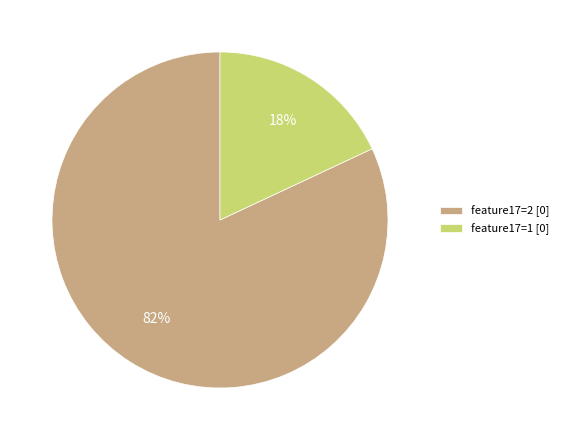

Between feature17=2 [0] and feature17=1 [0], which is larger?

feature17=2 [0]